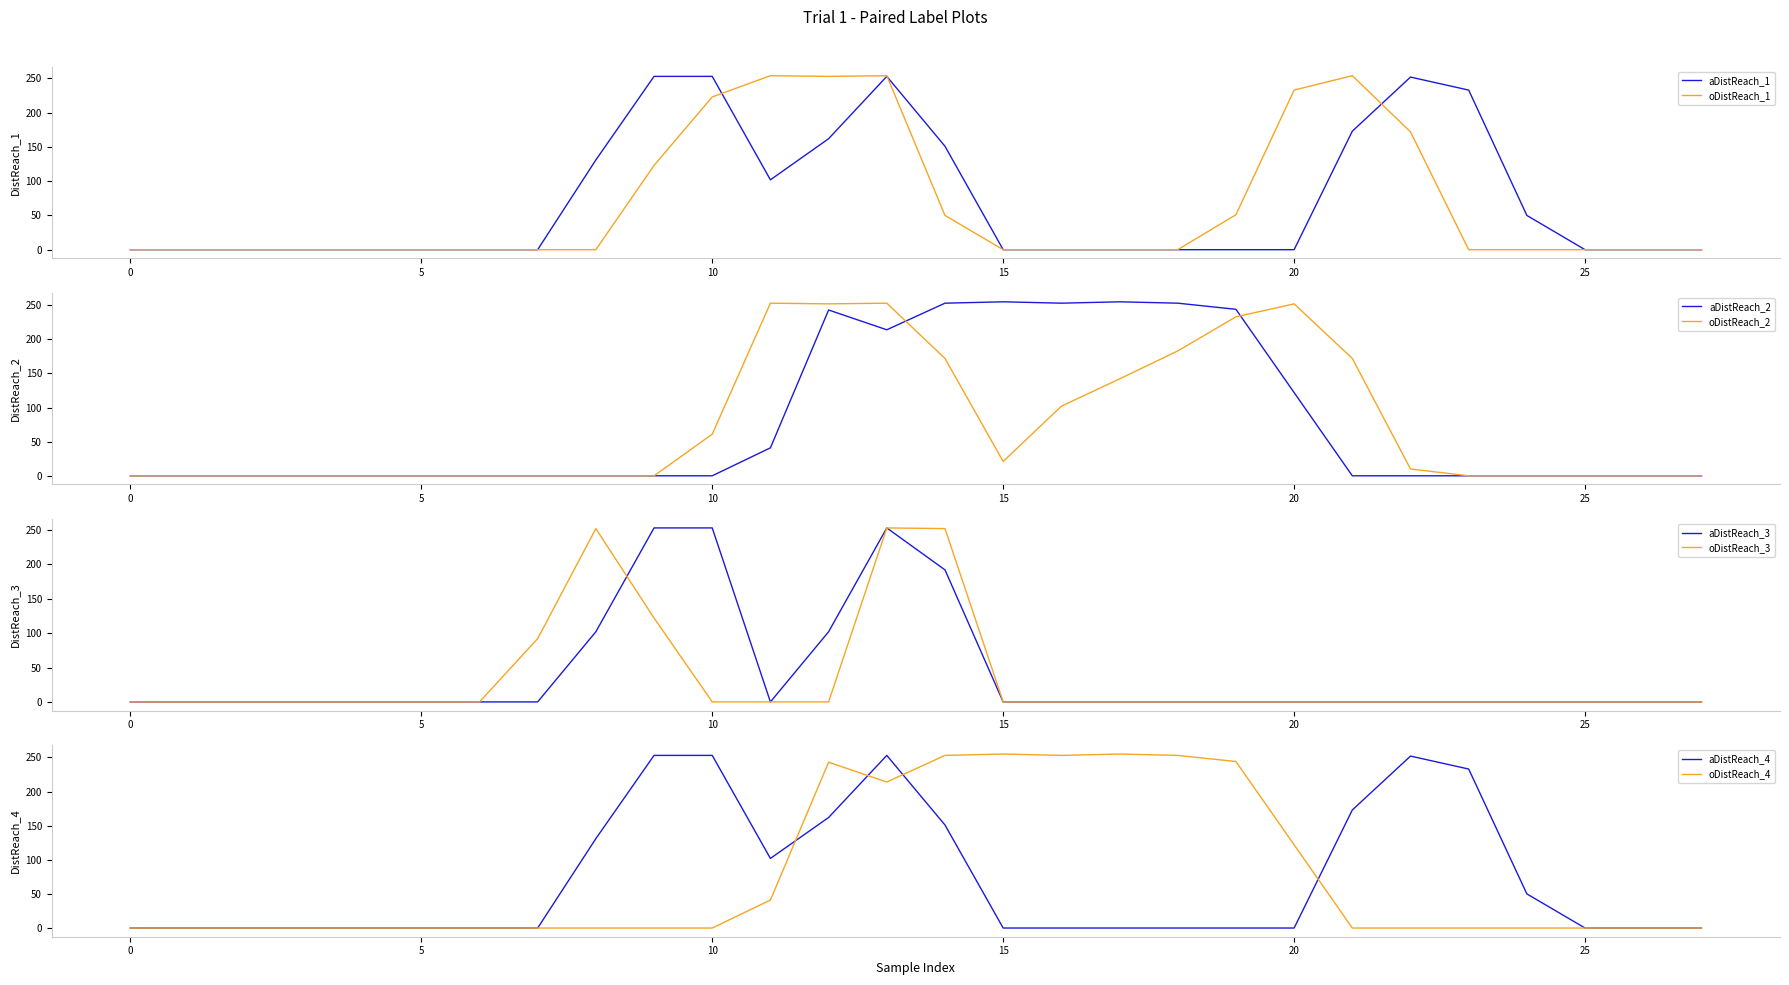

The aDistReach_1 series shows 339 at 10. True or false?

False